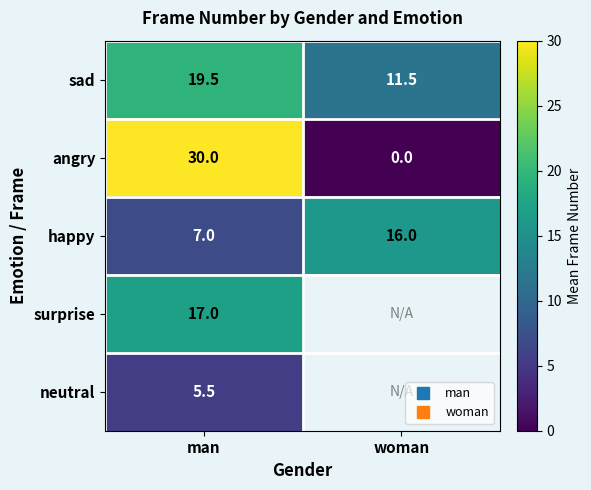

List the labels in order of surprise value, largest first.

man, woman